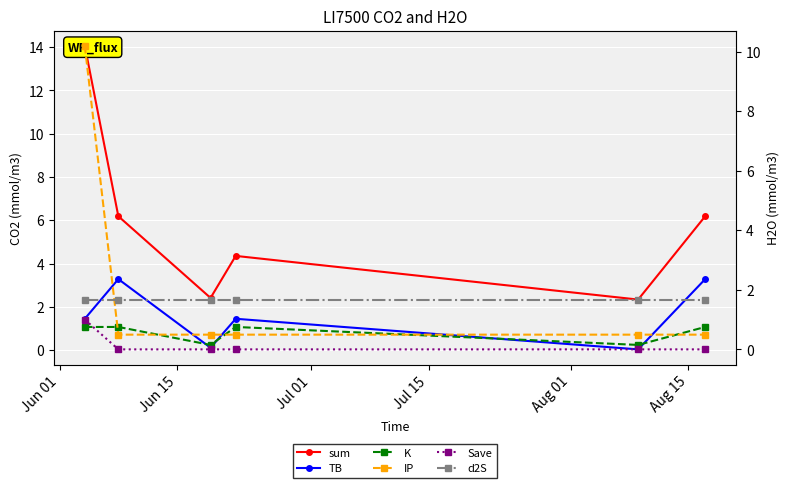

How many interior local valleys does the sum series have?

2